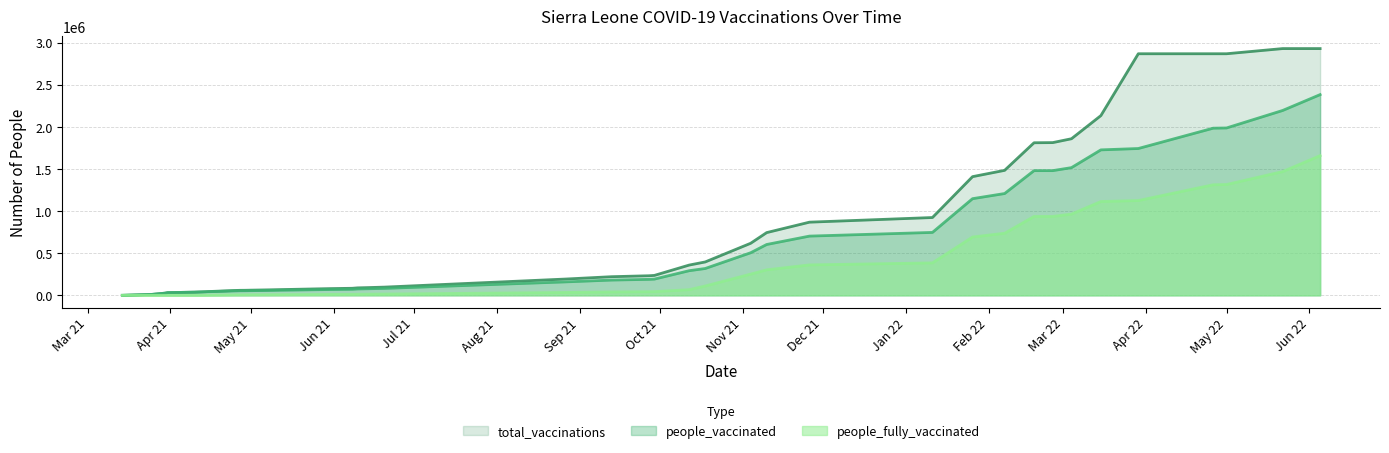

Where is people_fully_vaccinated nearest to the value 829546?

2022-02-07